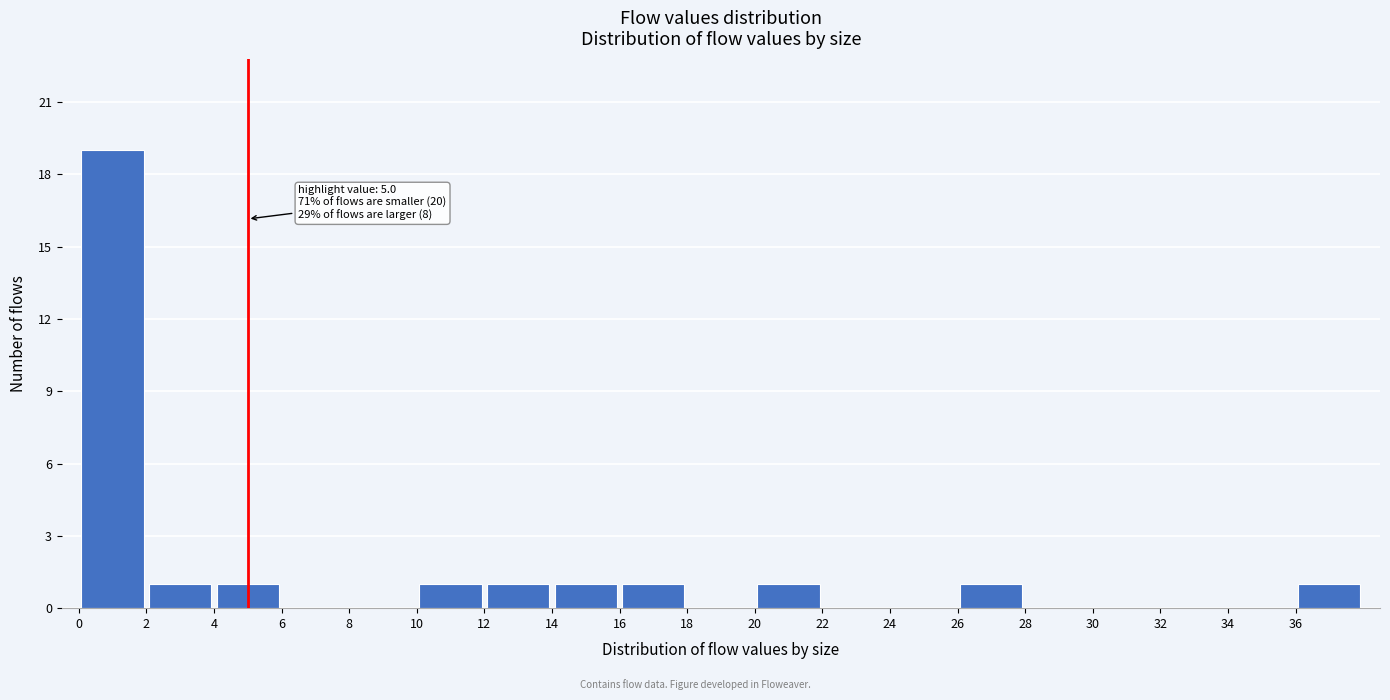

Which range on the x-axis has the tallest bar?

0 to 2